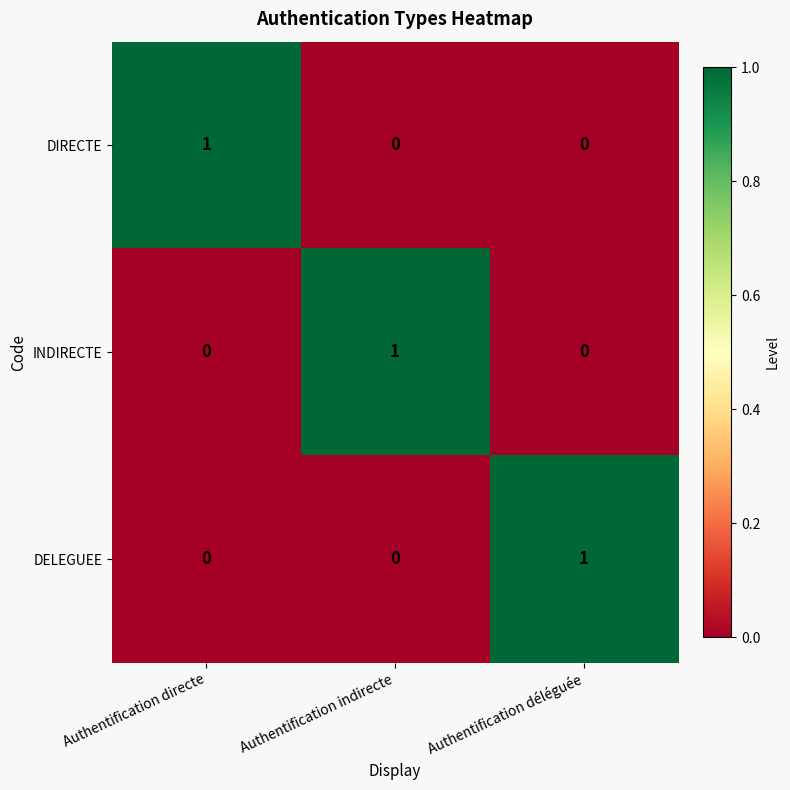

The DELEGUEE series shows 1 at Authentification déléguée. True or false?

True